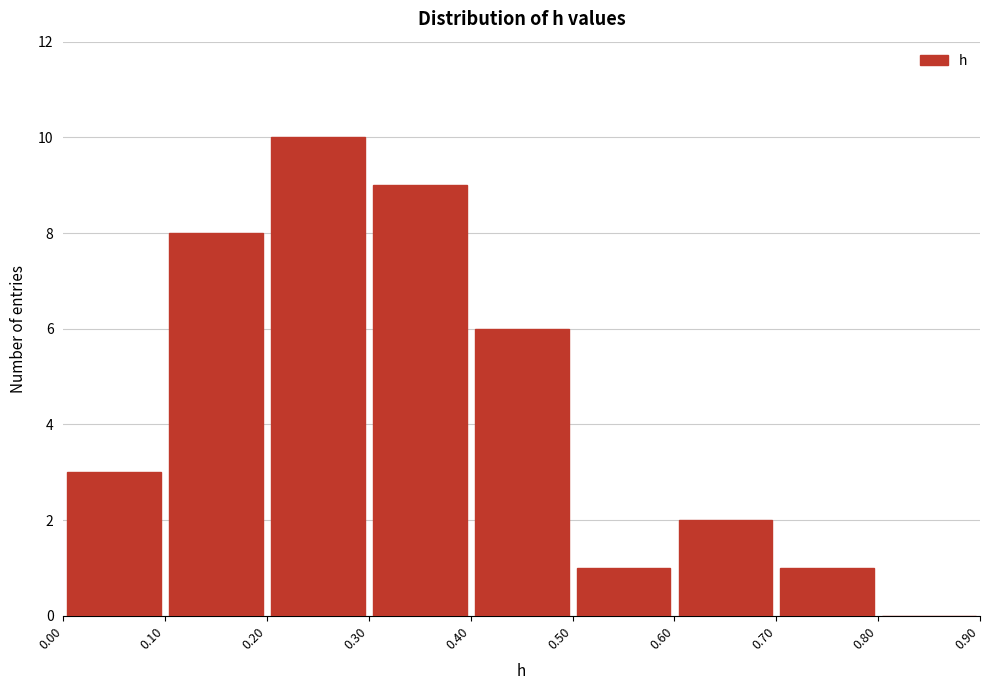

What is the height of the bar covering 0.70 to 0.80 on the x-axis? The values are not printed on the chart, so give them approximately, as read against the axis.

1